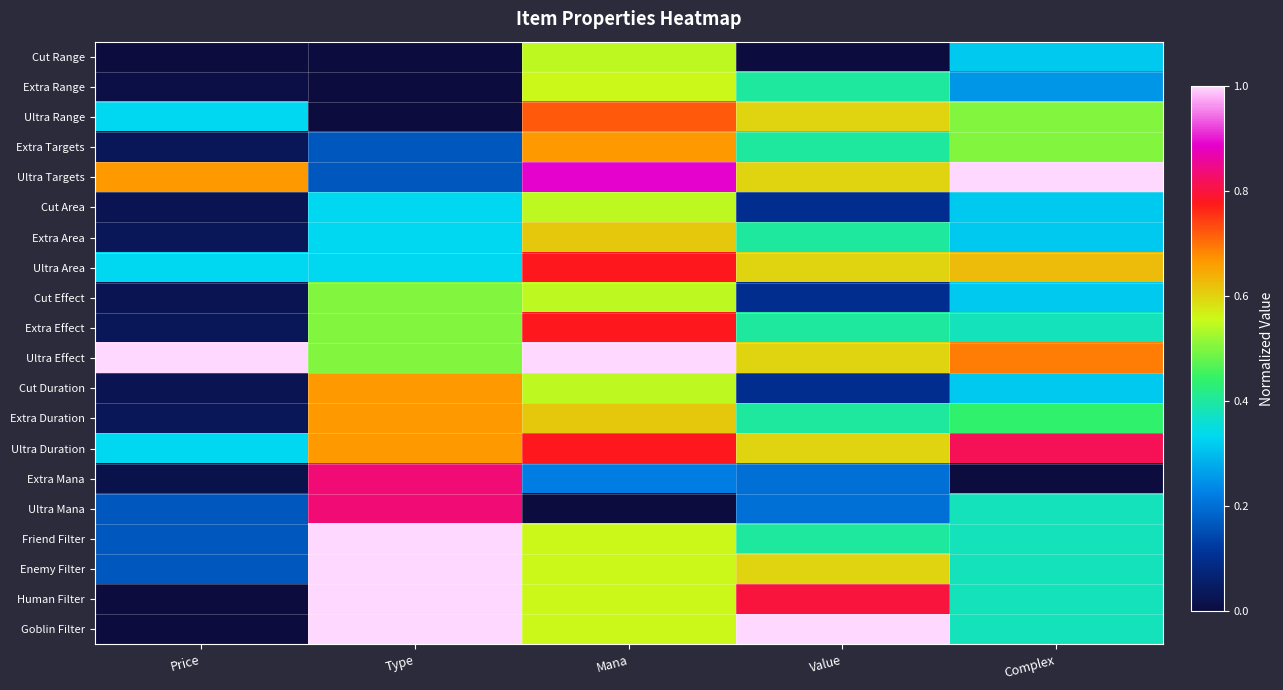

What is the total value across all series at Value?

8.5